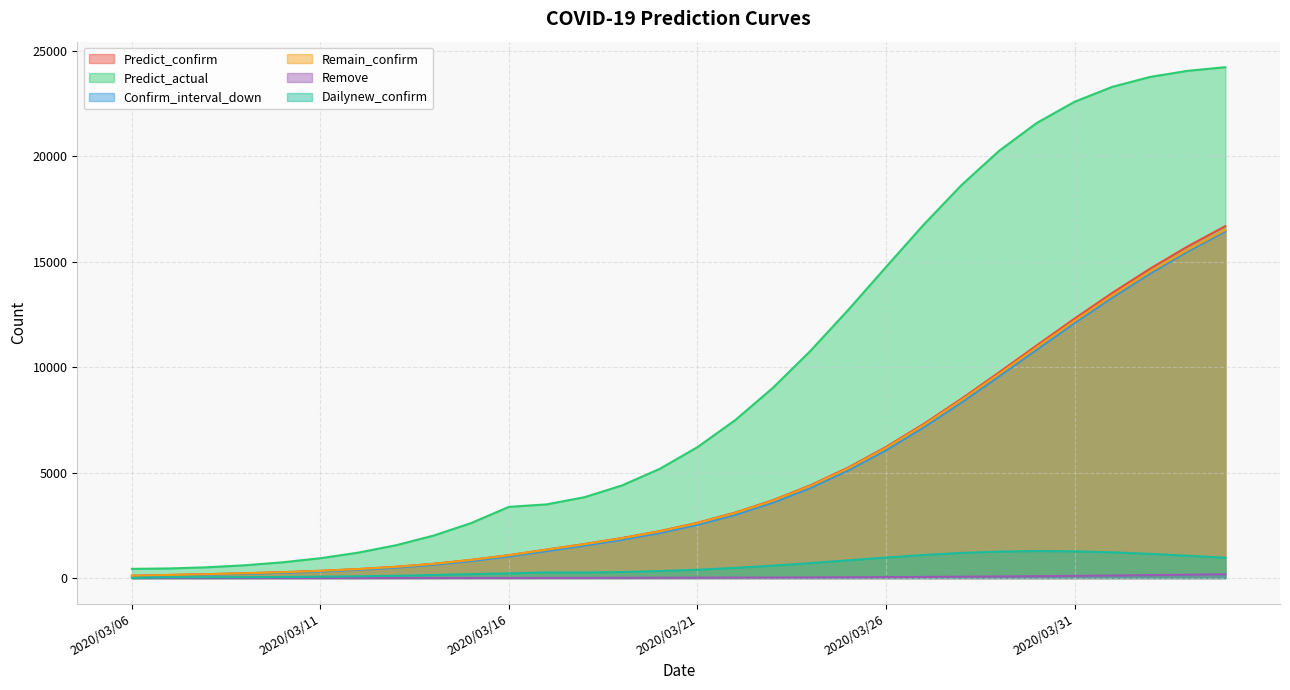

Reading right to left, list all the values displayed in this chart.

Predict_confirm: 16694.0	15730.9	14672.8	13526.4	12307.0	11039.8	9758.5	8502.5	7311.0	6217.3	5244.4	4403.3	3693.4	3105.1	2622.8	2227.6	1898.6	1614.3	1351.7	1085.0	862.9	676.6	534.5	426.0	343.0	278.7	227.7	185.2	147.1	109.0
Predict_actual: 24234.0	24062.7	23770.5	23301.7	22593.6	21591.6	20268.1	18638.4	16766.6	14755.6	12724.9	10785.9	9024.1	7491.8	6211.1	5182.5	4394.9	3835.0	3494.8	3378.0	2611.3	2014.1	1554.5	1204.8	941.7	746.9	606.7	511.4	455.1	436.0
Confirm_interval_down: 16441.0	15486.0	14436.0	13299.0	12090.0	10834.0	9565.0	8322.0	7144.0	6063.0	5103.0	4274.0	3575.0	2996.0	2523.0	2136.0	1814.0	1536.0	1280.0	1021.0	806.0	626.0	490.0	386.0	307.0	246.0	199.0	159.0	124.0	89.0
Remain_confirm: 16513.9	15571.9	14533.7	13405.7	12203.2	10951.2	9683.5	8439.5	7258.2	6173.3	5208.0	4373.2	3668.6	3084.7	2606.2	2214.0	1887.8	1605.8	1345.1	1080.0	857.5	672.4	530.9	423.1	340.6	276.7	226.0	183.8	145.9	108.0
Remove: 180.2	159.0	139.2	120.8	103.9	88.6	75.0	63.1	52.8	43.9	36.5	30.2	24.9	20.4	16.7	13.5	10.8	8.5	6.6	5.0	5.3	4.3	3.5	2.9	2.4	2.0	1.6	1.4	1.2	1.0
Dailynew_confirm: 963.1	1058.1	1146.4	1219.4	1267.2	1281.2	1256.0	1191.5	1093.7	972.9	841.1	709.9	588.3	482.3	395.3	328.9	284.3	262.7	266.7	222.2	186.2	142.2	108.5	83.0	64.3	51.0	42.4	38.1	38.1	0.0